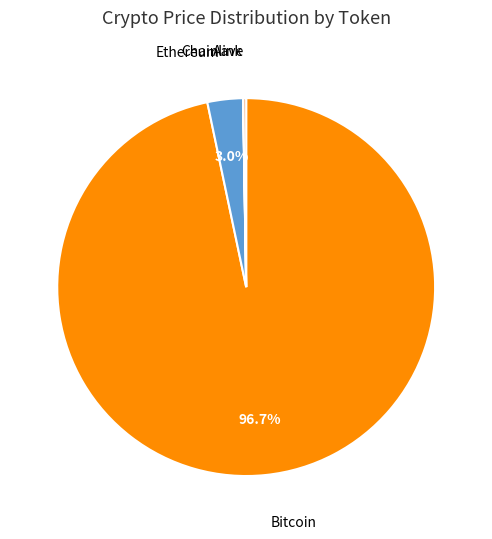

How much of the chart is everything except Bitcoin?

3.3%